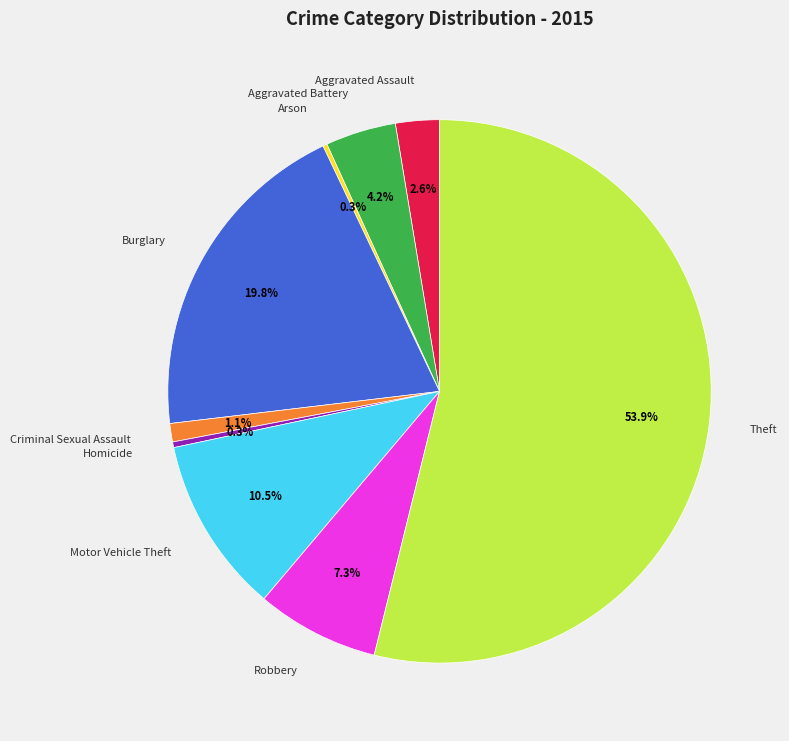

Between Criminal Sexual Assault and Robbery, which is larger?

Robbery